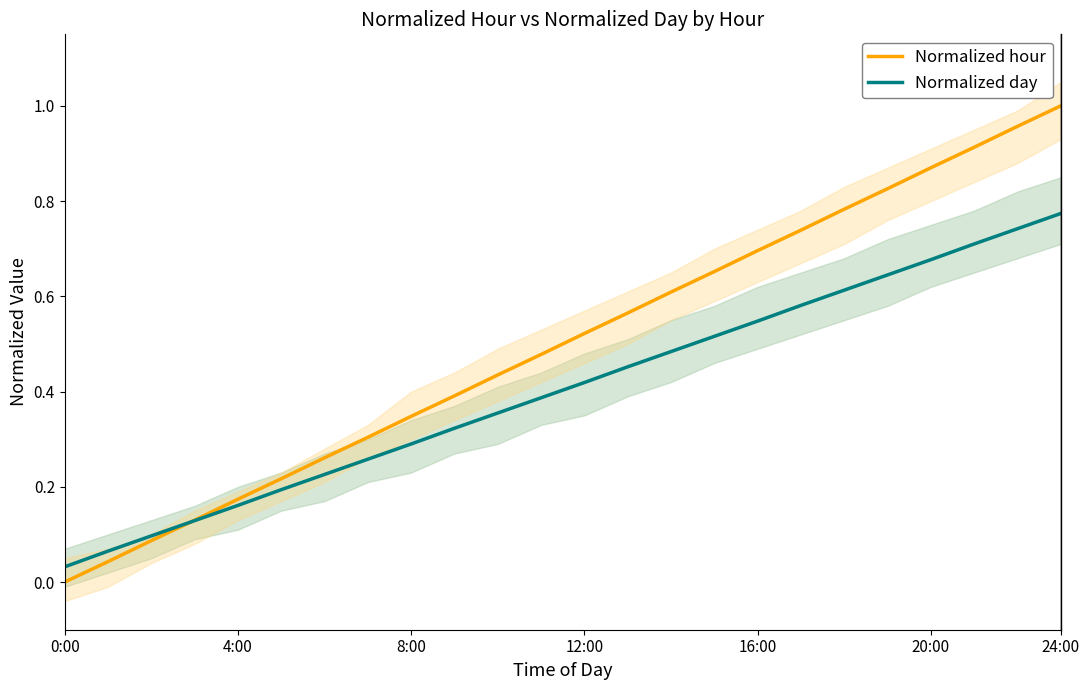

True or false: Normalized day and Normalized hour intersect in this chart.

True